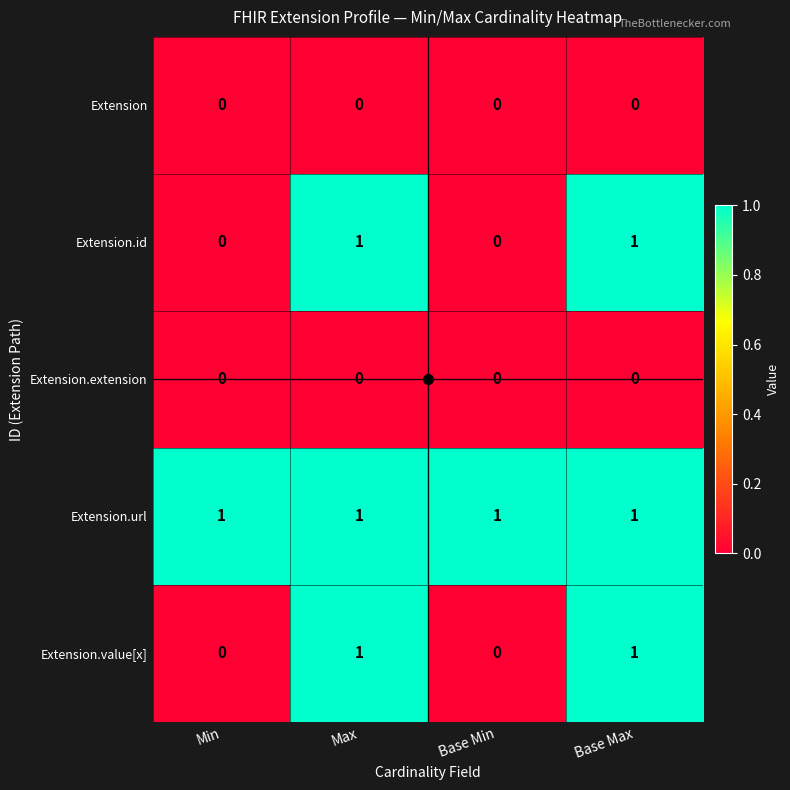

At how many categories does at least one series exceed 0?

4